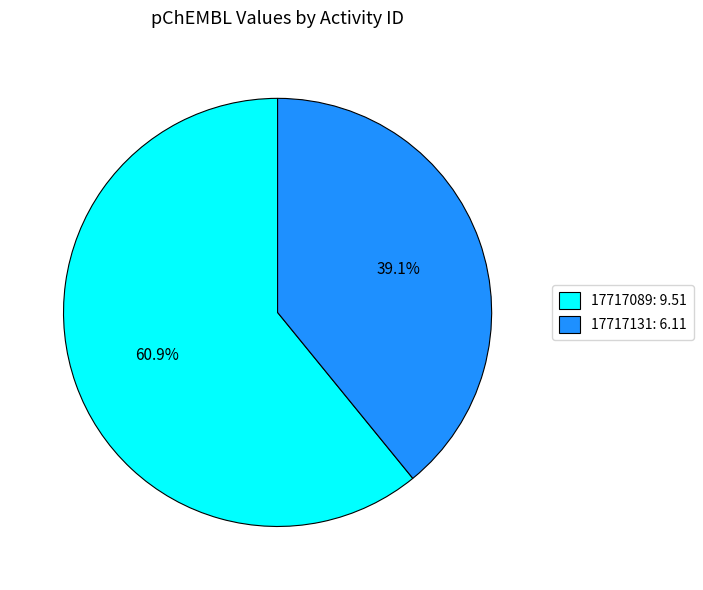

What percentage is the 17717089 slice, to the nearest percent?

61%